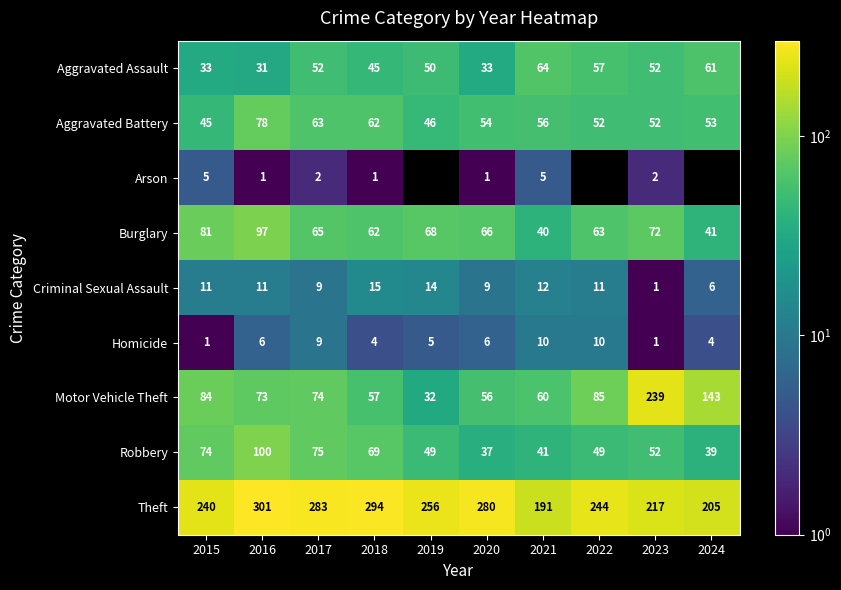

Between 2024 and 2017, which is larger?

2024